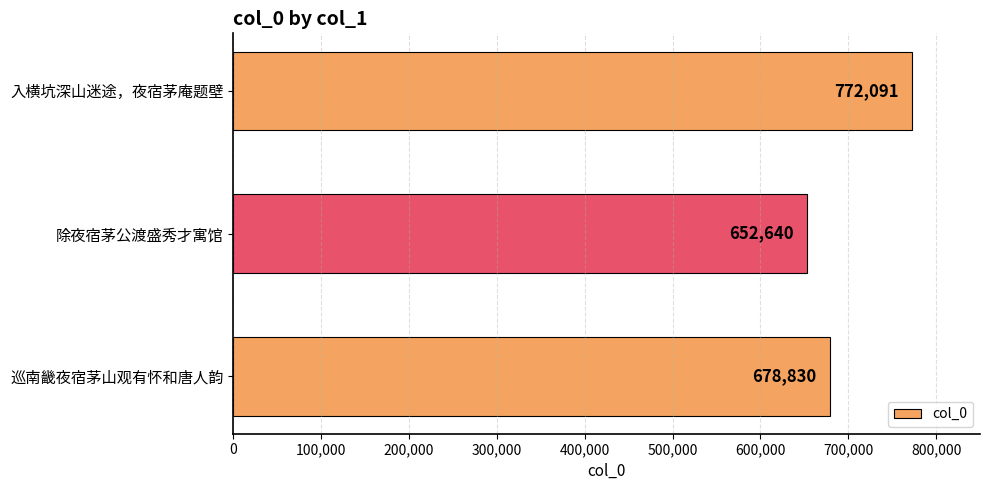

Are the bars horizontal?

Yes